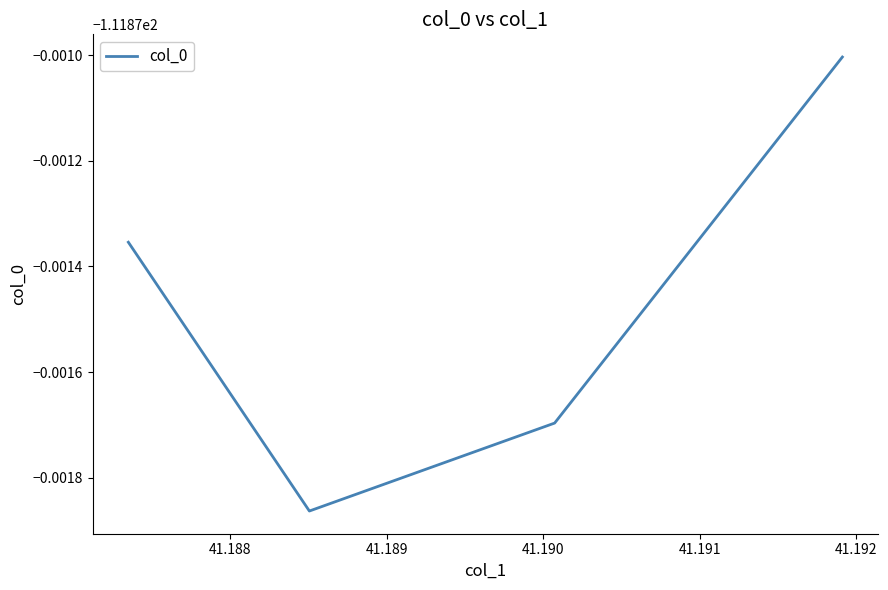

Is this an area chart (filled region under the line)?

No